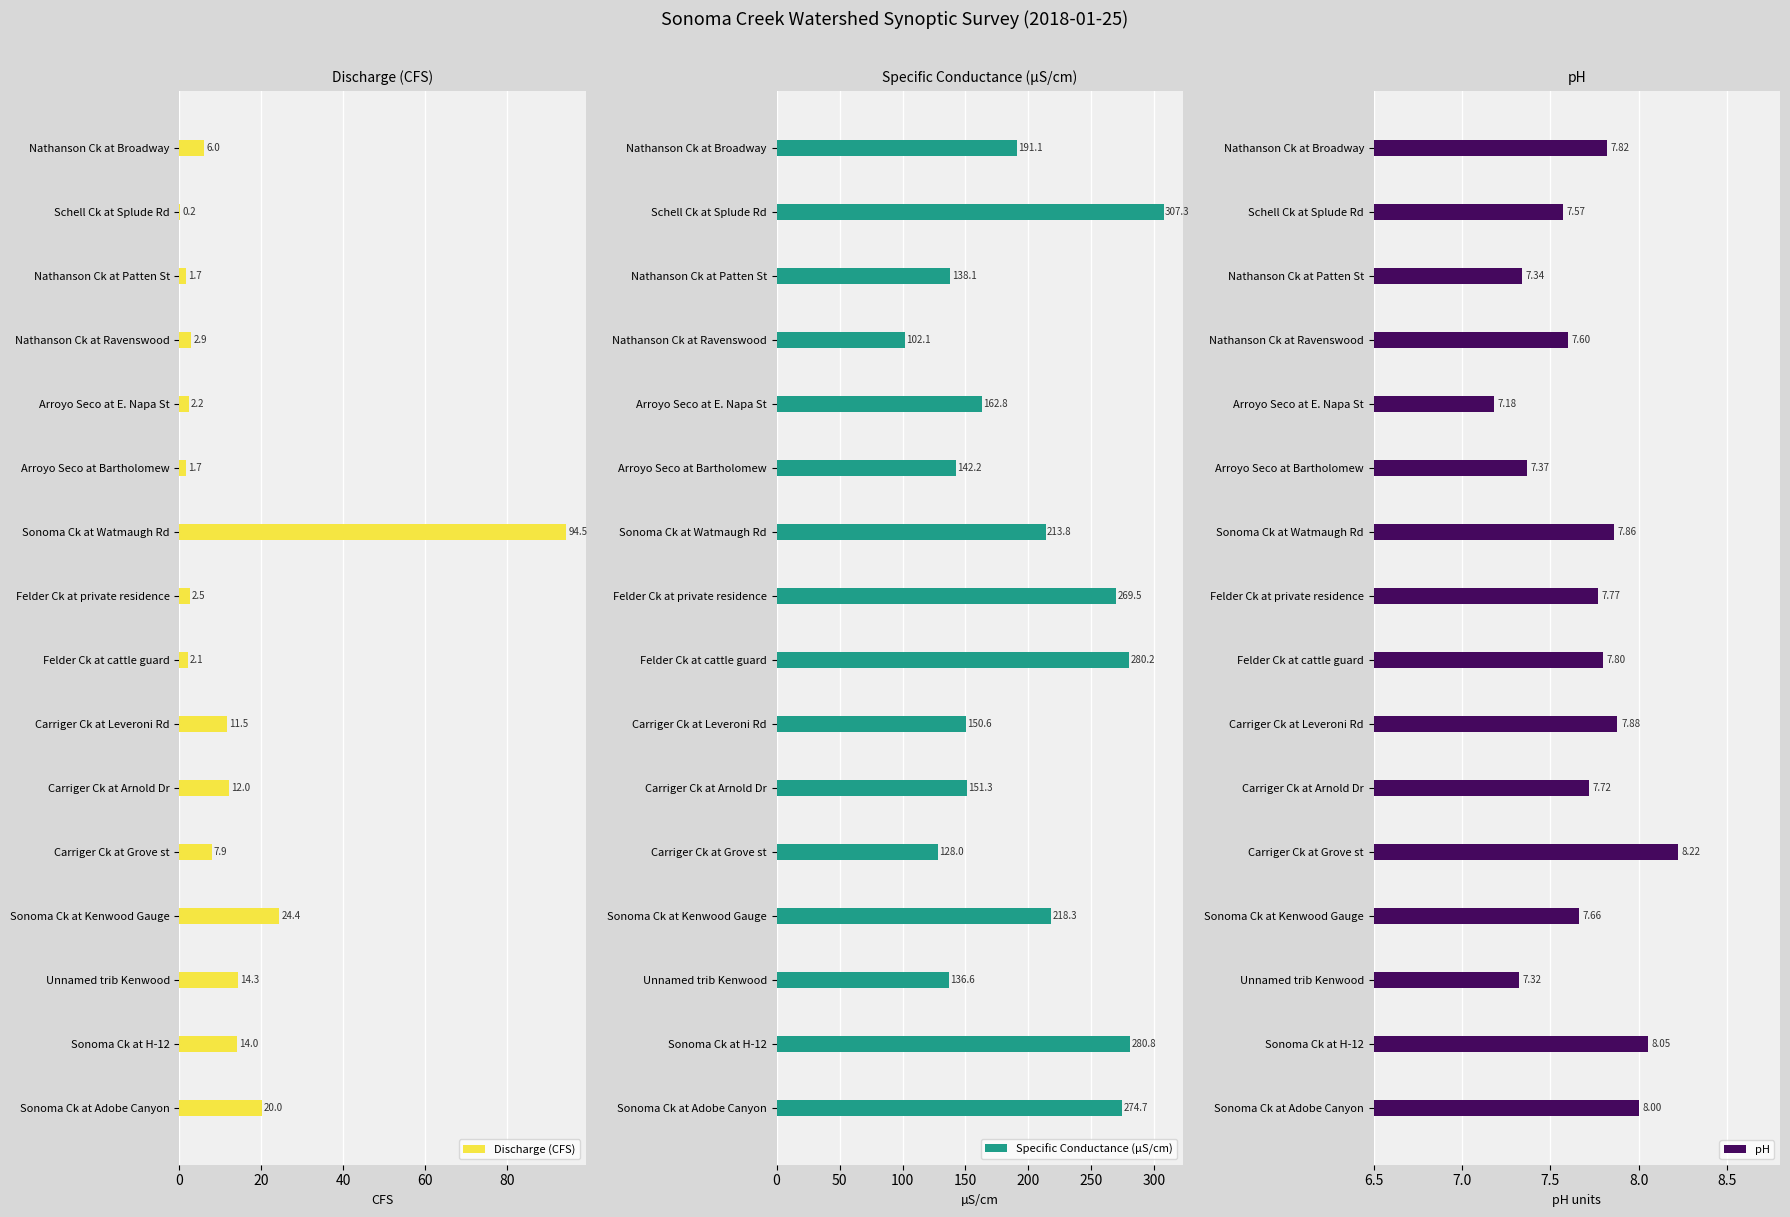

Where is pH nearest to the value 7?

Arroyo Seco at E. Napa St